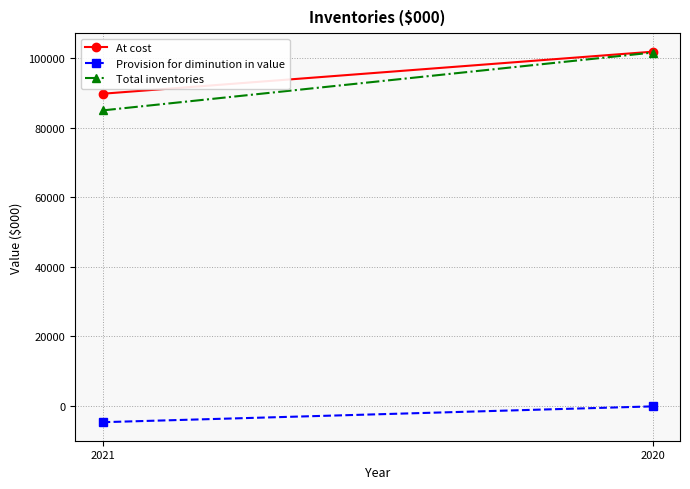

Where is Total inventories nearest to the value 93288?

2021